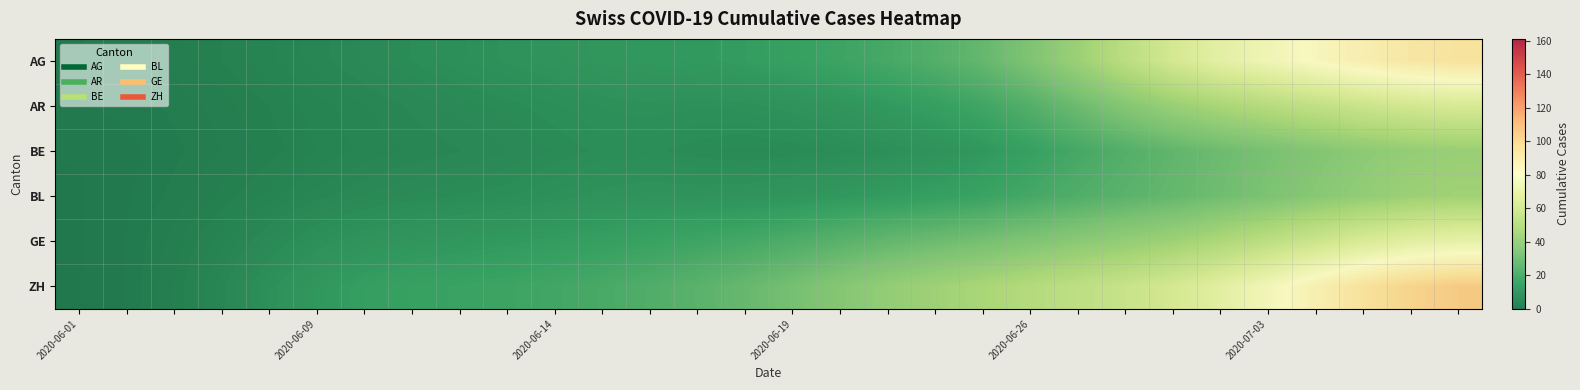

At how many categories does at least one series exceed 64?

6